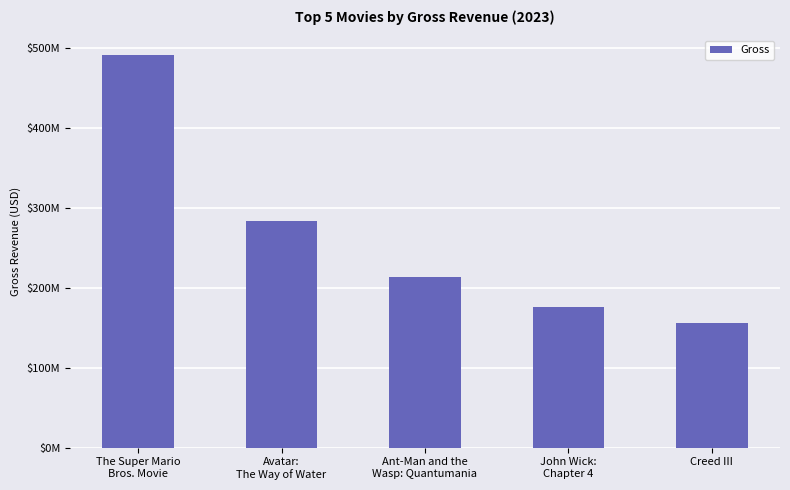

What is the approximate value at Creed III, to the nearest 10?

156116090